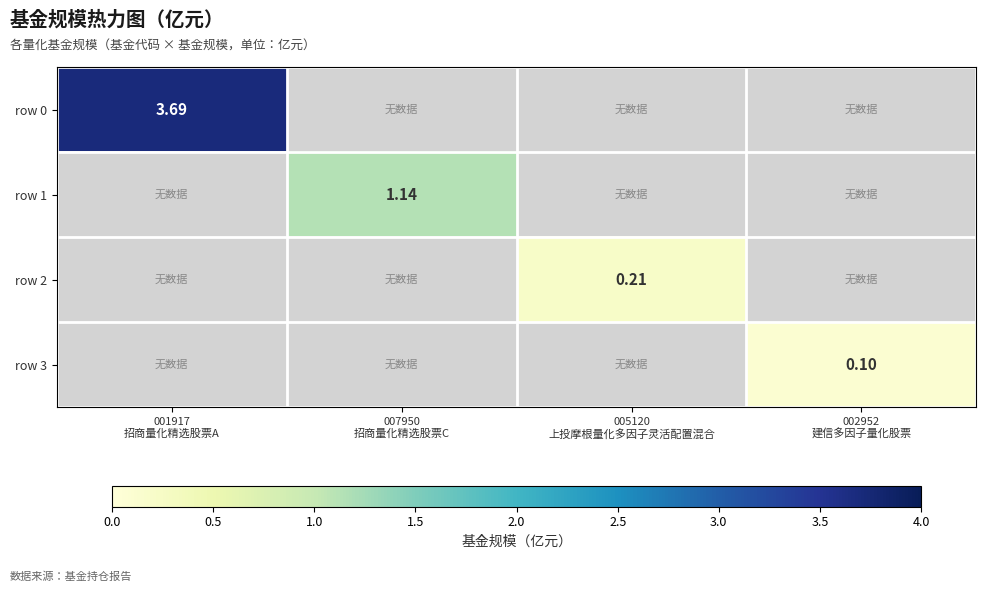

At how many categories does at least one series exceed 0?

4